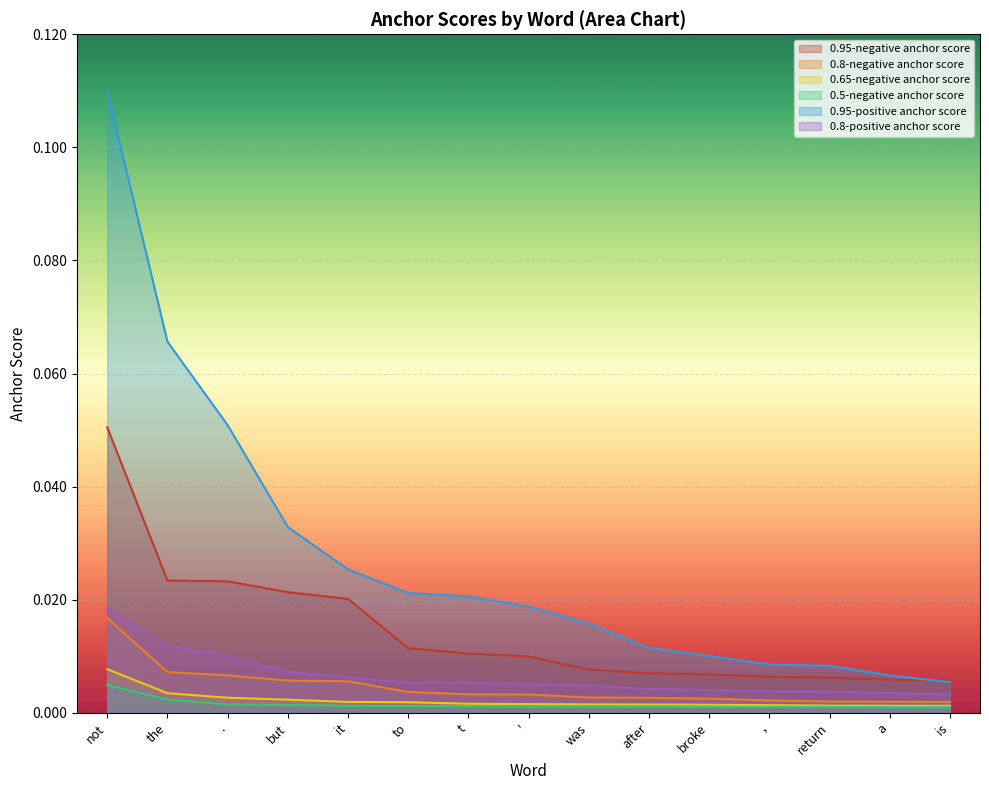

What position from the right is was?

7